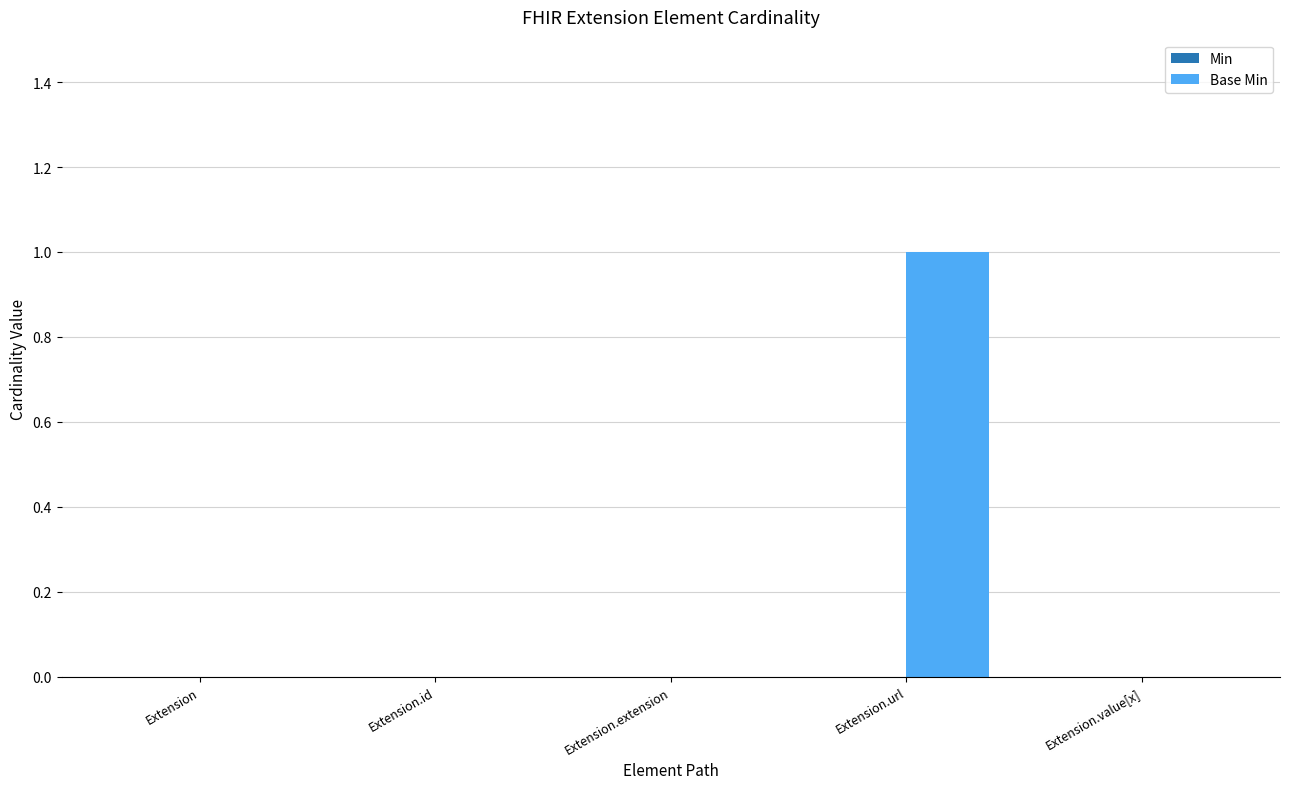

At which category does the chart reach its peak across all series?

Extension.url